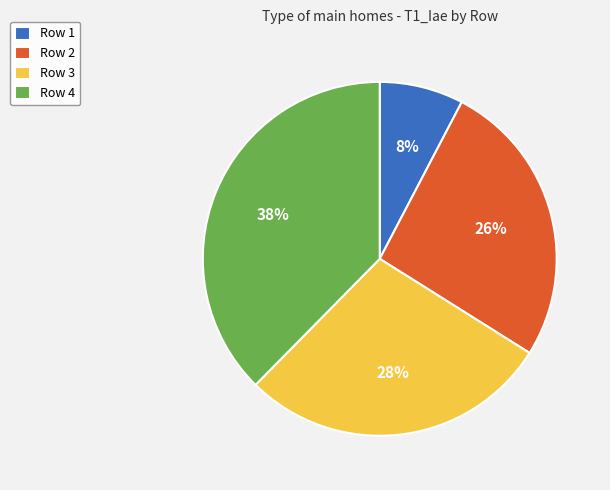

Is there a majority slice in this chart?

No